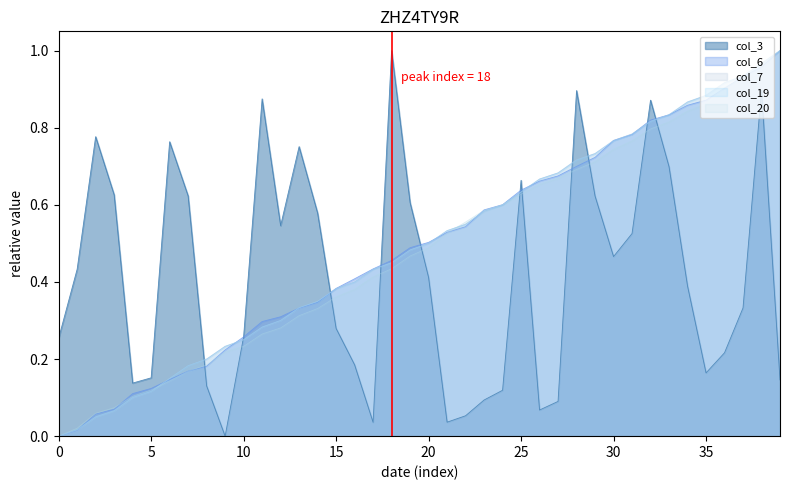

What is the average value of the col_7 series?

0.5